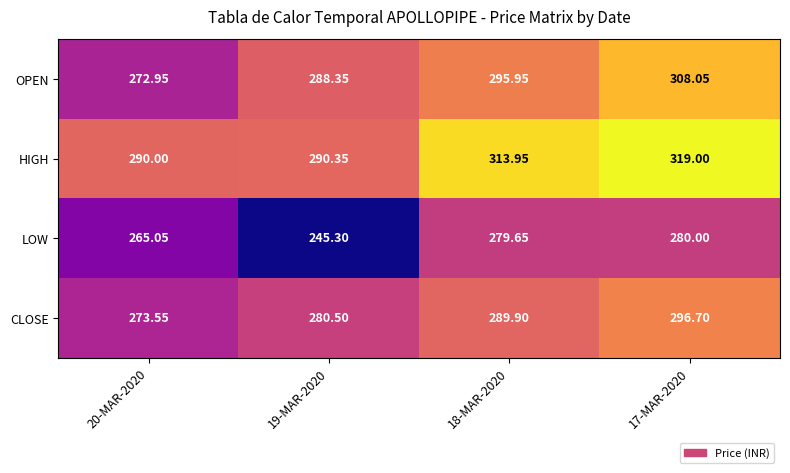

Between 20-MAR-2020 and 17-MAR-2020, which series saw the biggest shift?

OPEN